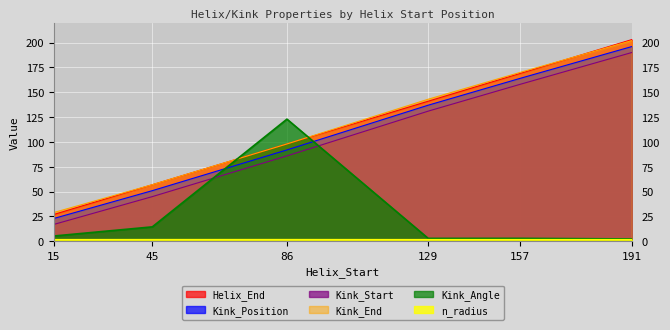

What is the value of the Helix_End point at the 5th from the left?

169.0